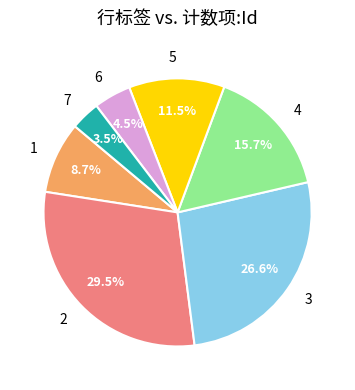

What percentage is the 1 slice, to the nearest percent?

9%